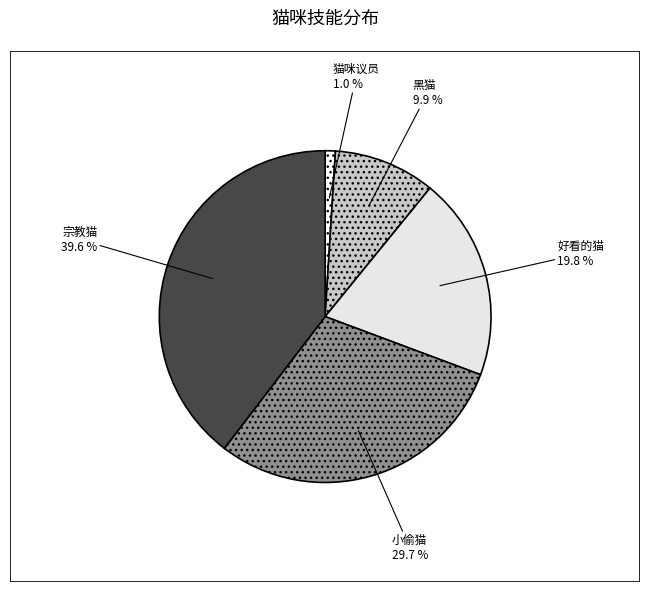

How many segments does this pie chart have?

5